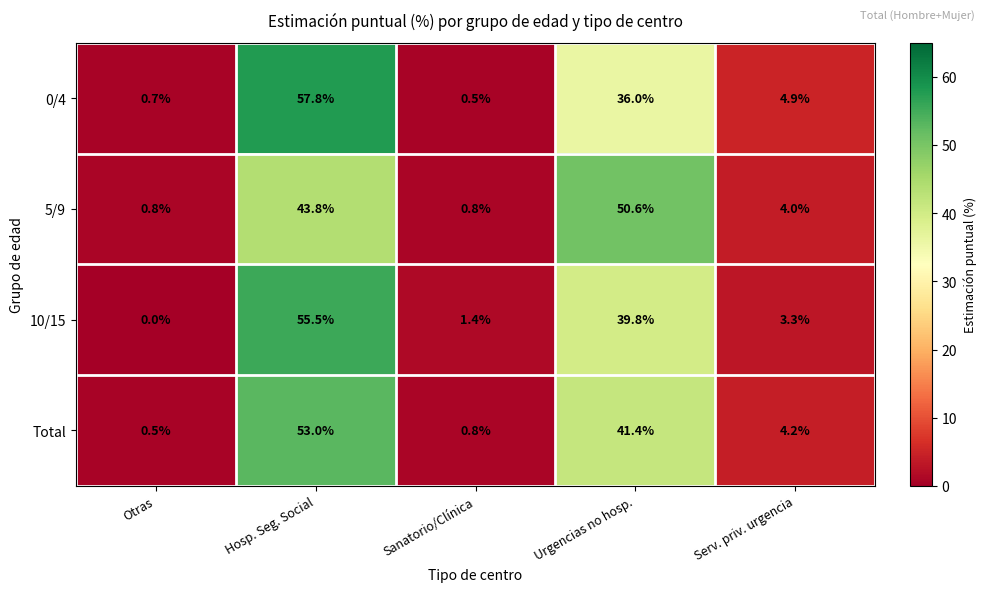

What is the difference between the maximum and minimum values in the 10/15 series?

55.5